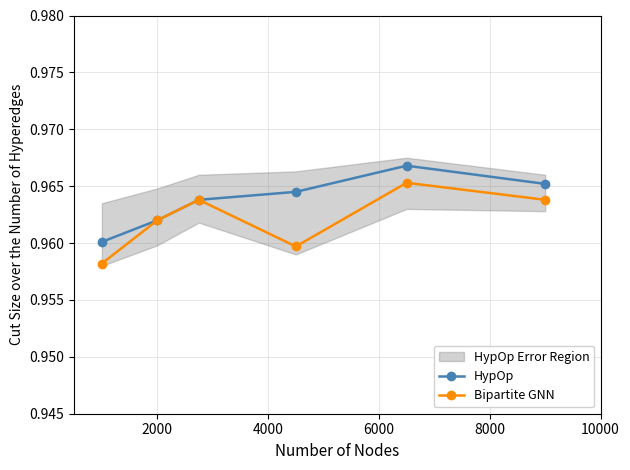

In Bipartite GNN, how many points are higher than both neighbors (excluding endpoints)?

2